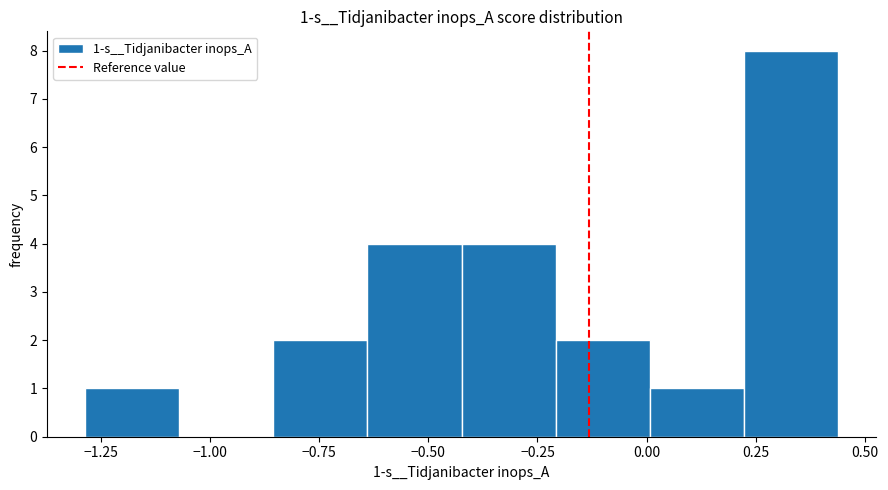

Which range on the x-axis has the tallest bar?

0.20 to 0.45